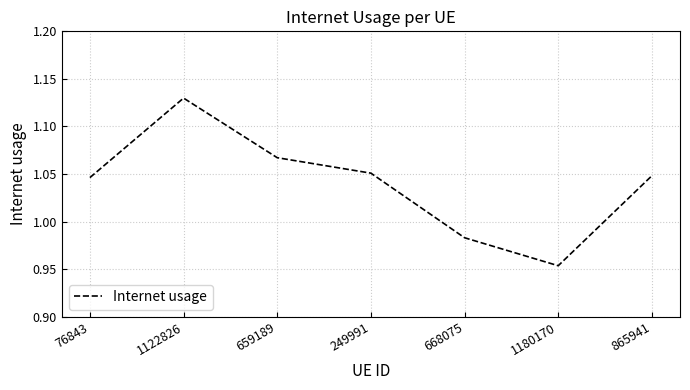

The chart shows a value of 0.6 at 668075. True or false?

False